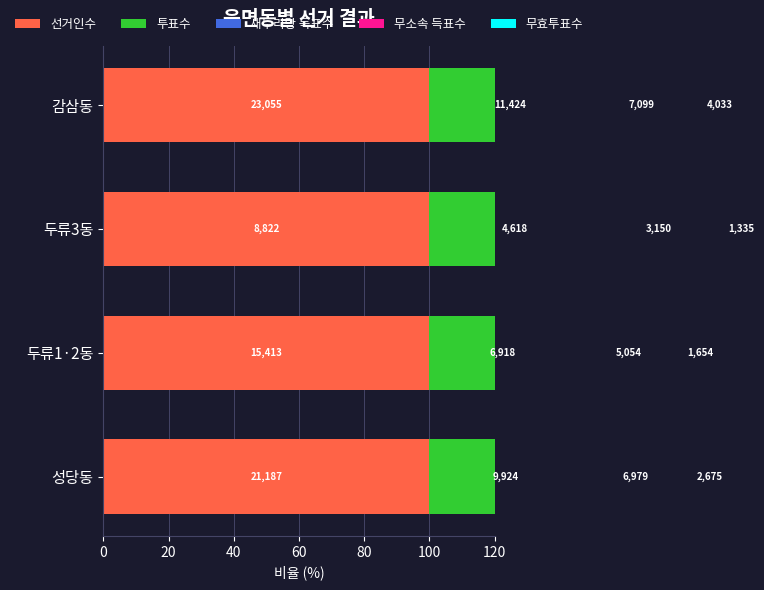

Read the 새누리당 득표수 value at 두류1·2동.

32.8